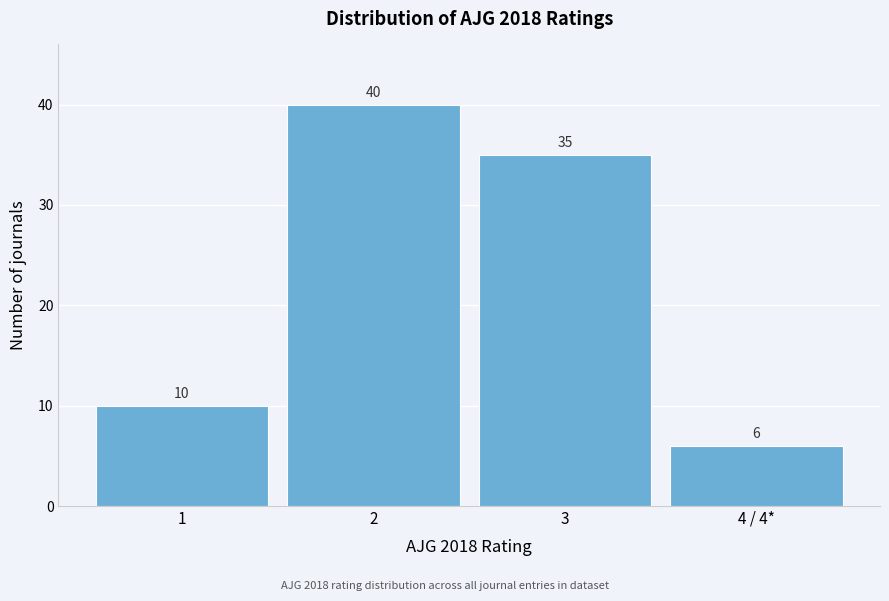

Reading left to right, transcribe all the data shown in this chart.

1=10	2=40	3=35	4 / 4*=6